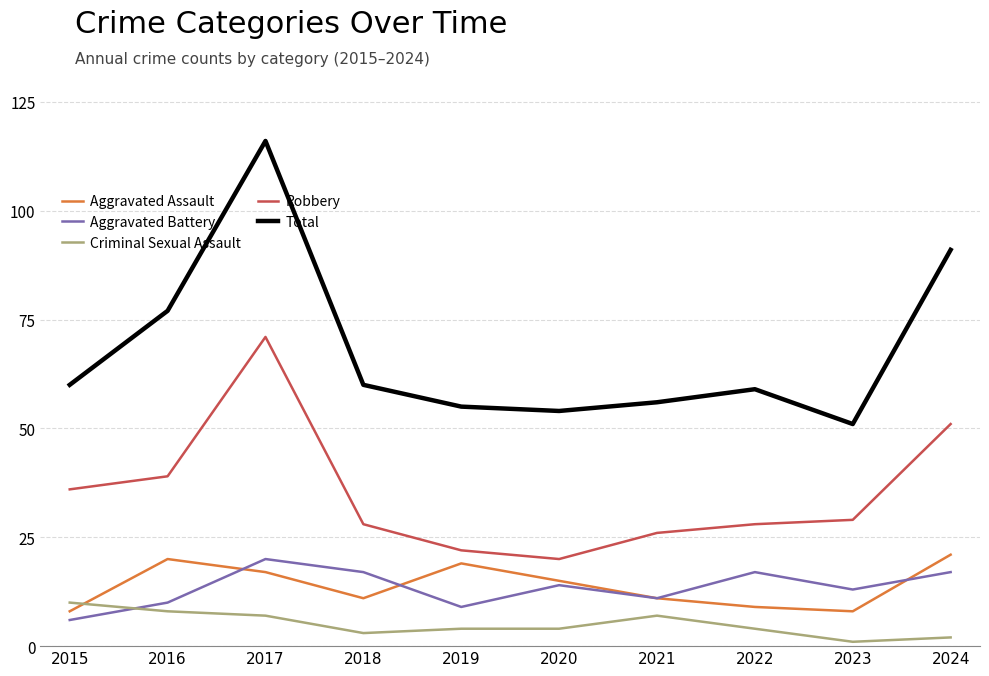

Which category has the lowest value in the Aggravated Battery series?

2015